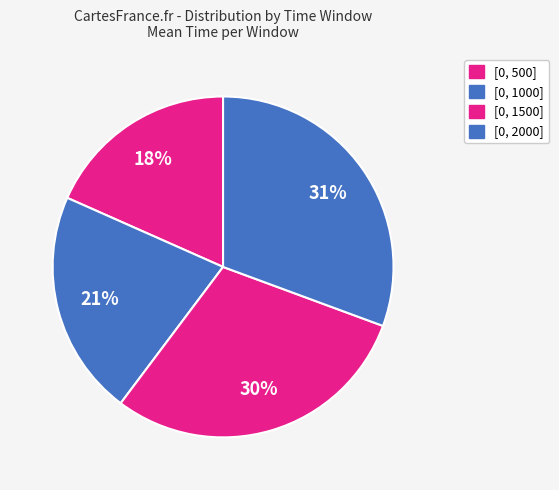

How many segments does this pie chart have?

4